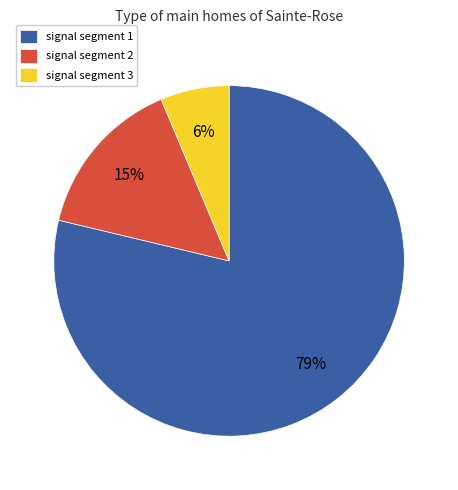

The signal segment 2 slice represents 27% of the pie. True or false?

False